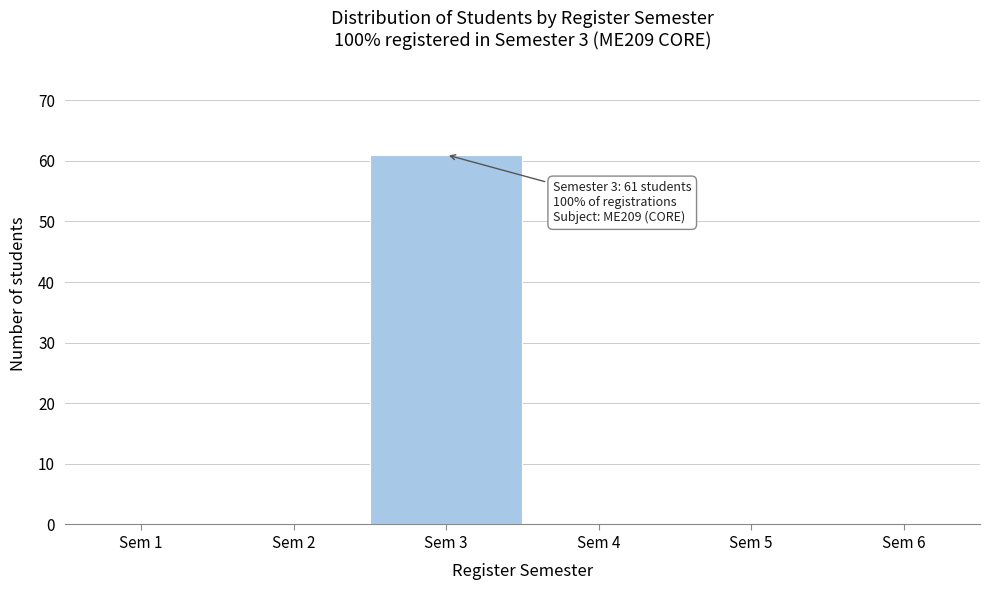

Reading right to left, extract all data points from this chart.

Sem 6=0	Sem 5=0	Sem 4=0	Sem 3=61	Sem 2=0	Sem 1=0